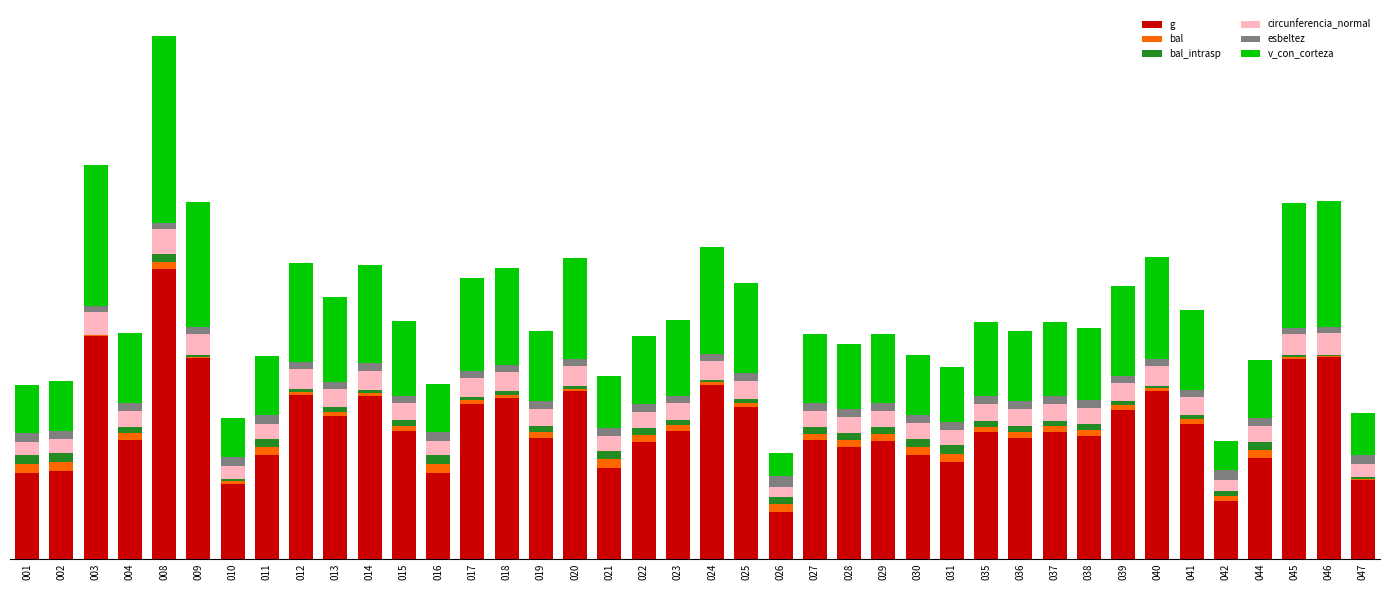

What are all the series names shown in the legend?

g, bal, bal_intrasp, circunferencia_normal, esbeltez, v_con_corteza